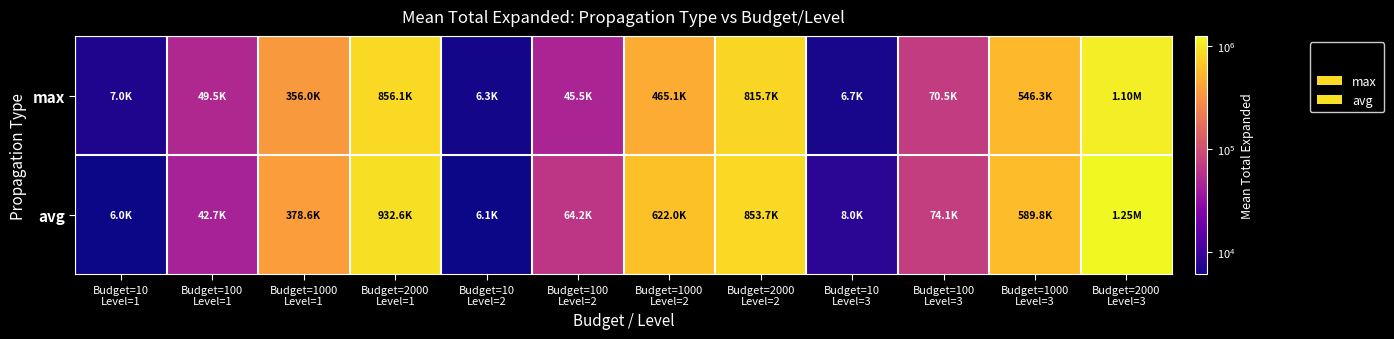

What is the difference between the highest and lowest values at Budget=2000
Level=2?

37961.3